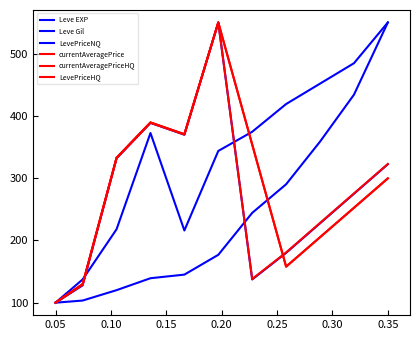

What is the sum of all Leve Gil values?

3667.0